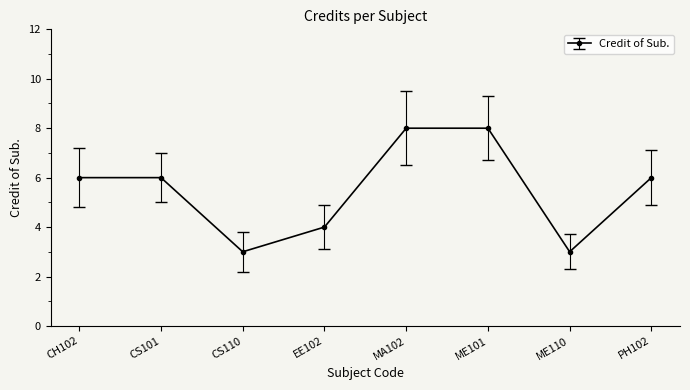

Reading left to right, list all the values displayed in this chart.

6	6	3	4	8	8	3	6